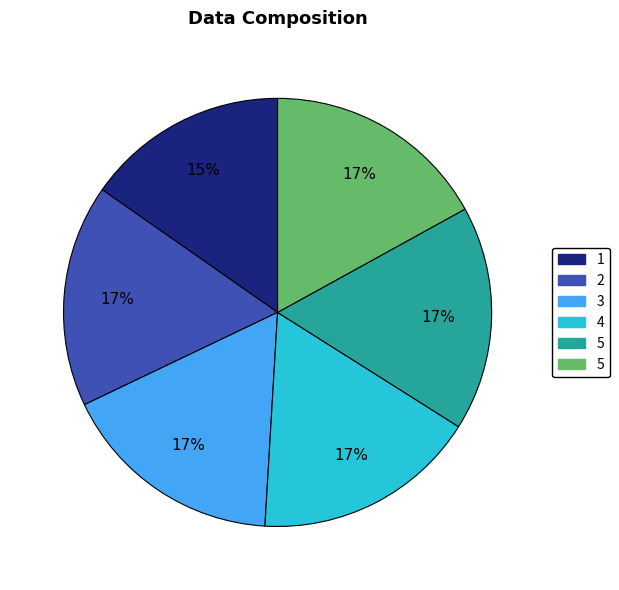

Does any single category account for the majority?

No